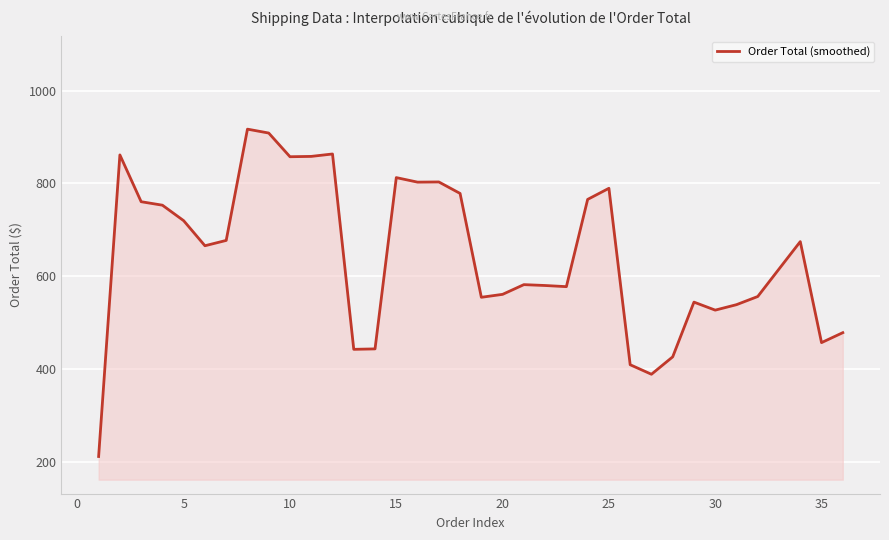

What is the greatest value displayed?

917.2